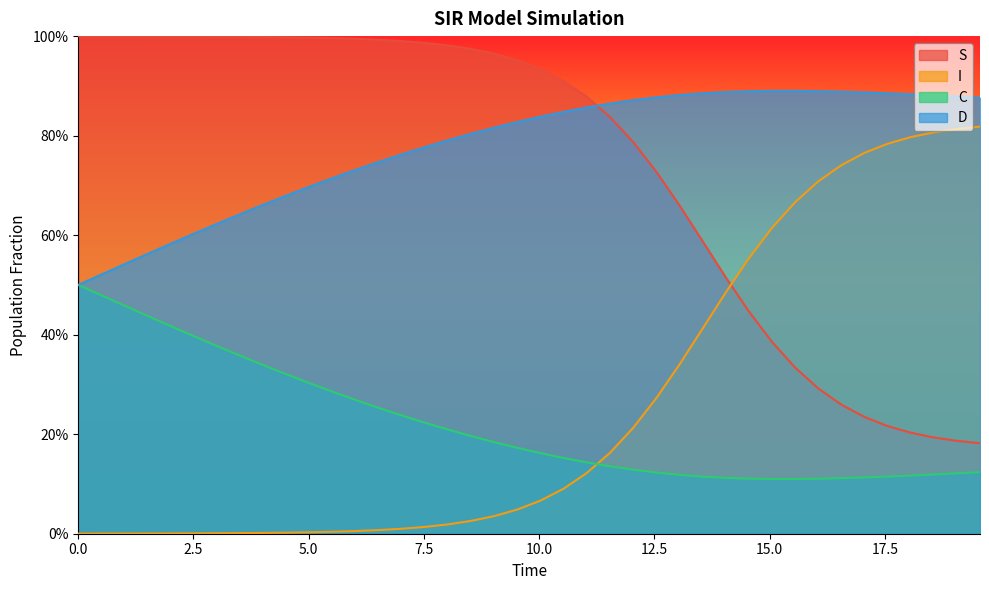

What are all the series names shown in the legend?

S, I, C, D